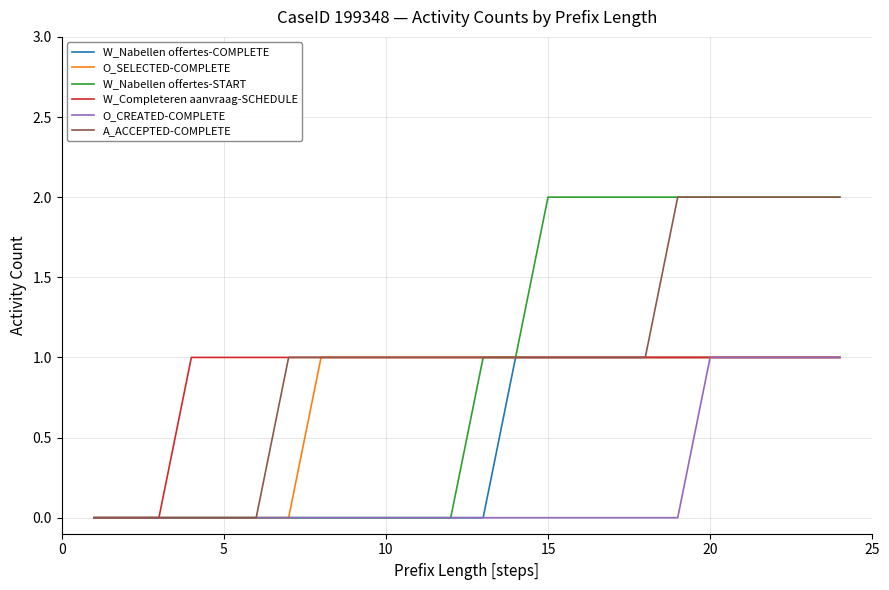

At how many categories does at least one series exceed 1?

10